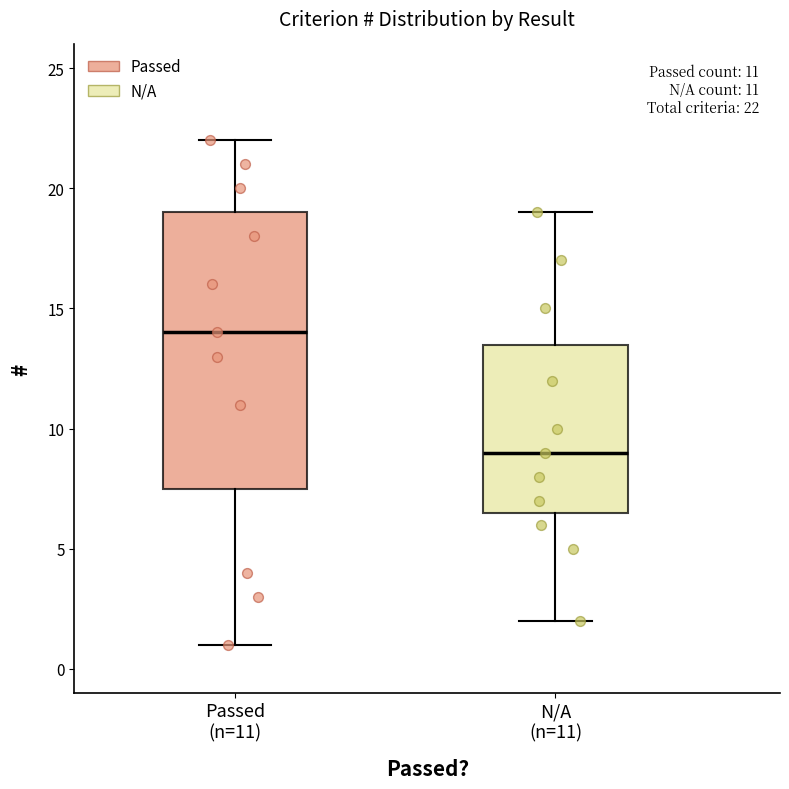

Which box has the highest median line?

Passed (n=11)